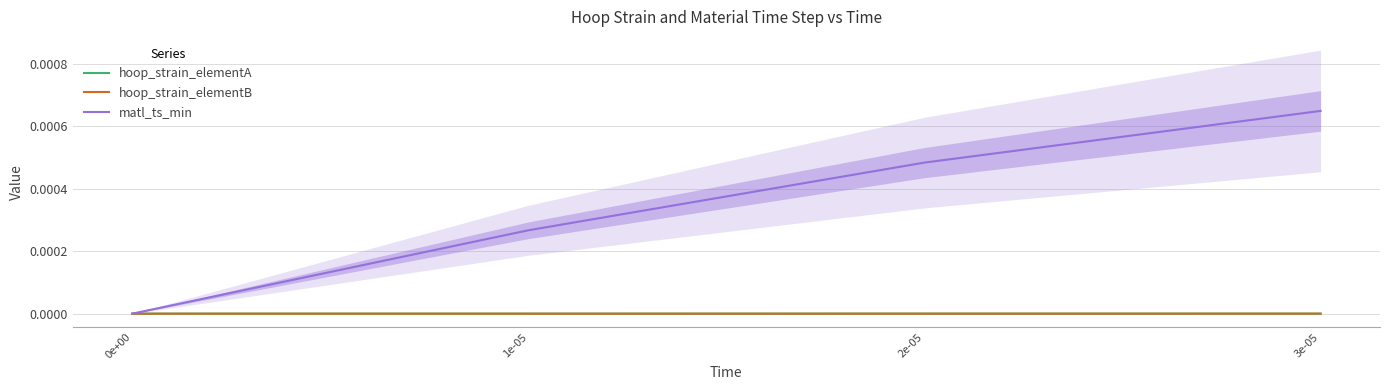

What are all the series names shown in the legend?

hoop_strain_elementA, hoop_strain_elementB, matl_ts_min